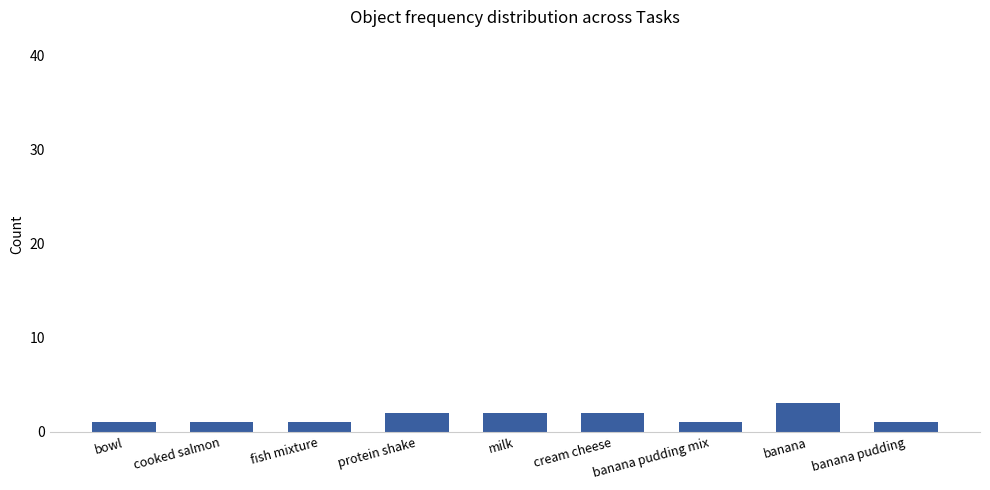

Reading left to right, what are all the values shown in this chart?

1	1	1	2	2	2	1	3	1